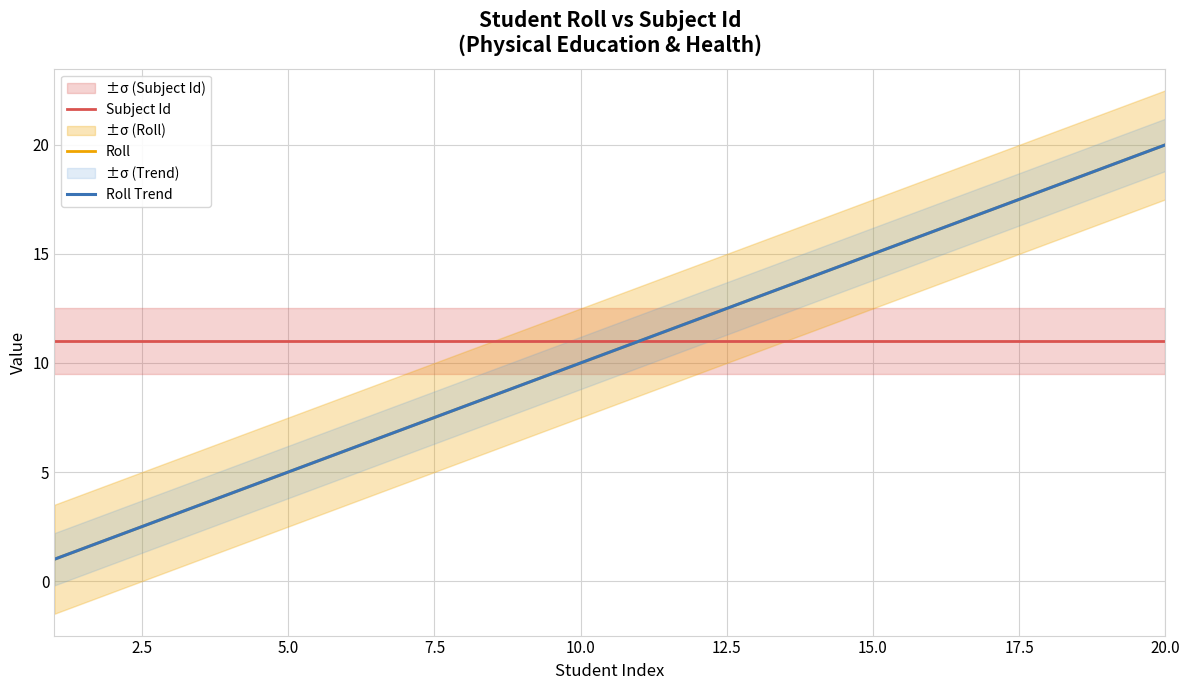

What is the value of the Roll point at the 19th from the left?

19.0